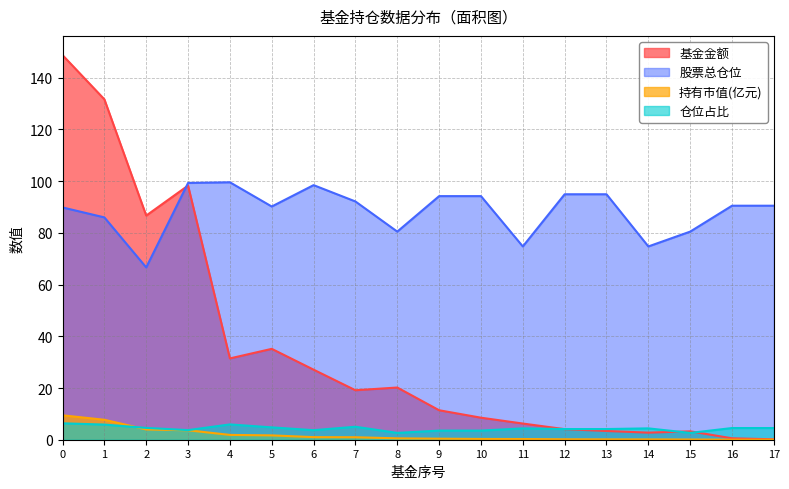

How many intersections are there between 基金金额 and 股票总仓位?

1